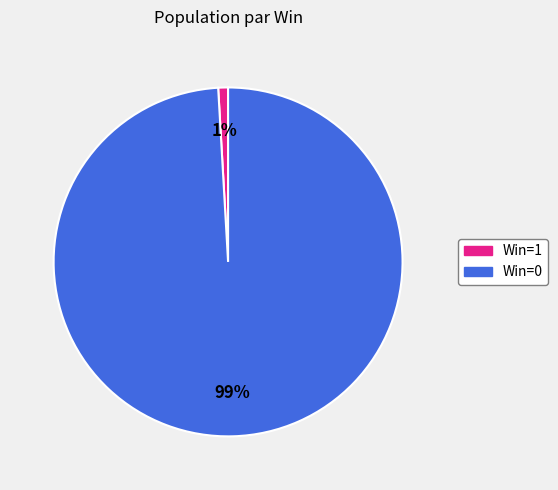

Is there any slice that represents more than half of the pie?

Yes